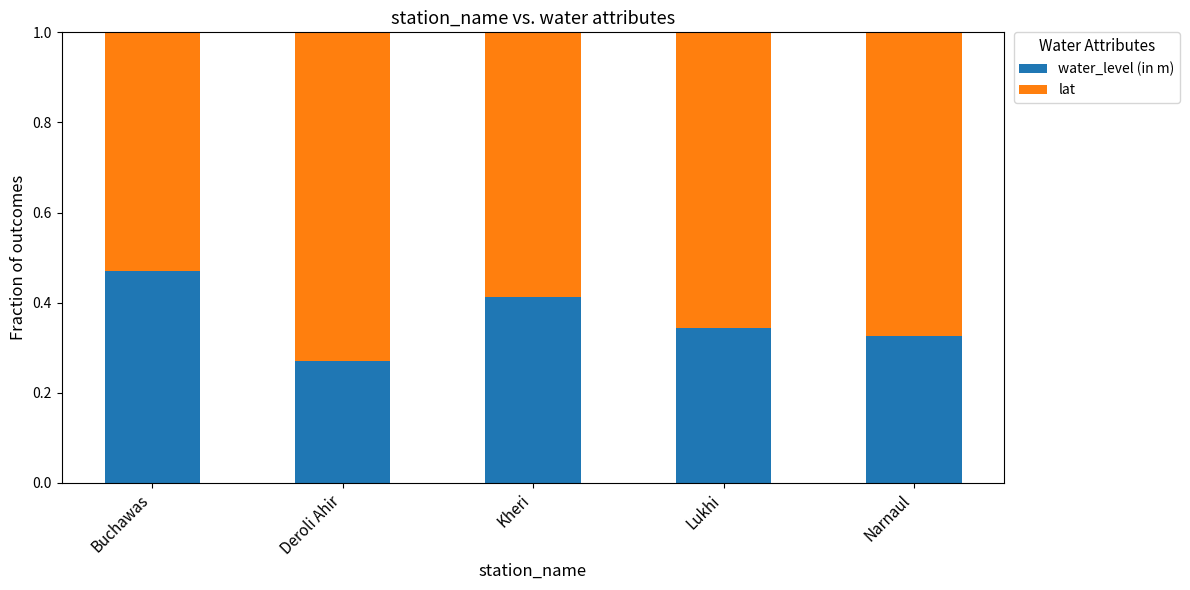

Count the number of categories in the chart.

5